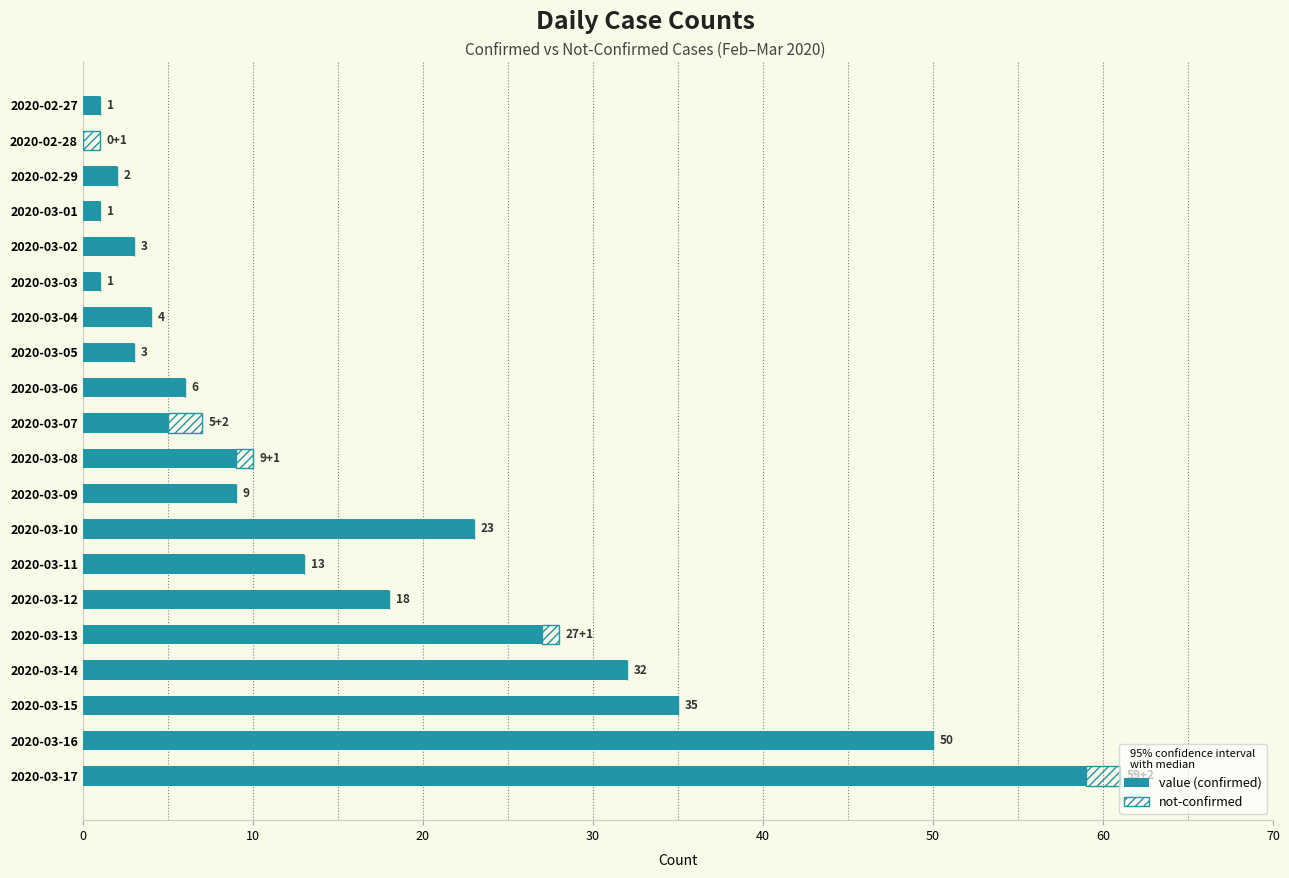

What is the total value across all series at 2020-03-14?

32